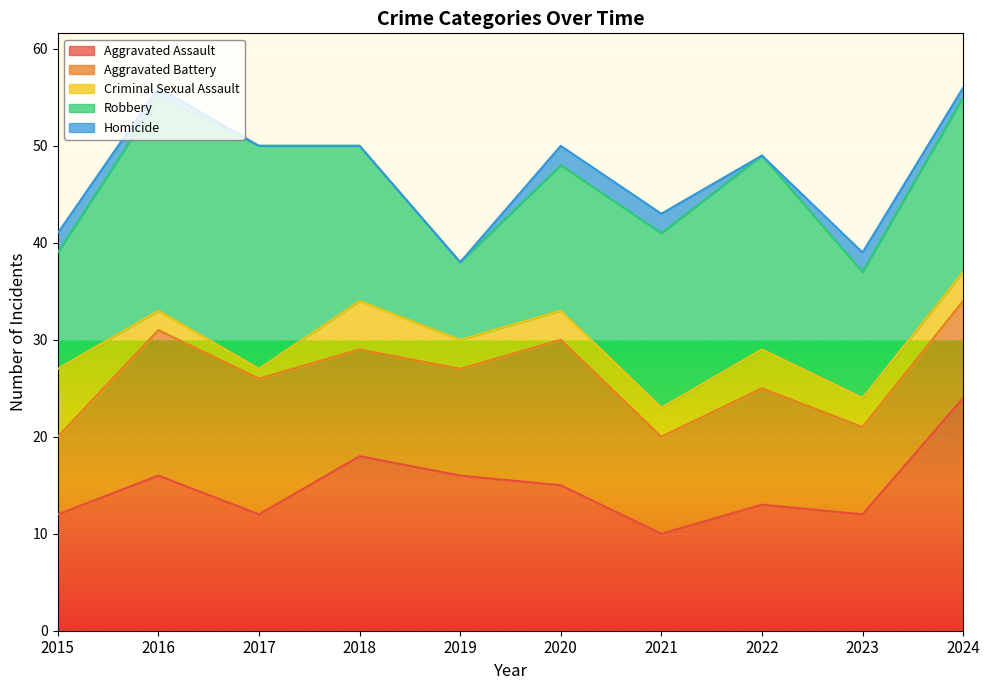

What is the minimum value for Aggravated Battery?

8